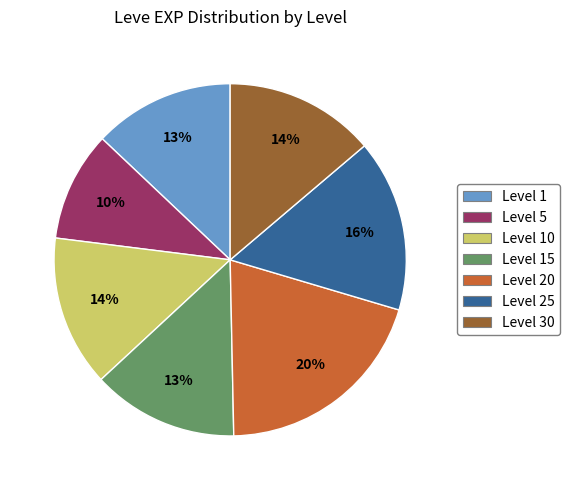

Is there a majority slice in this chart?

No